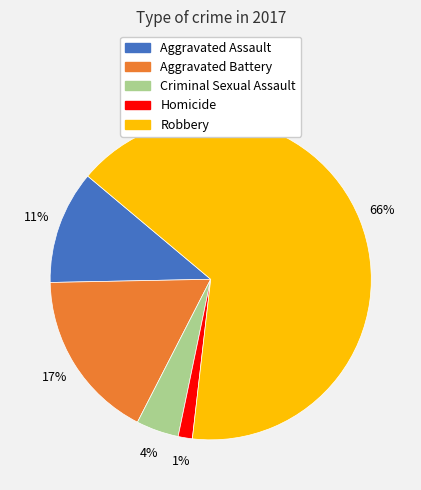

Is there any slice that represents more than half of the pie?

Yes